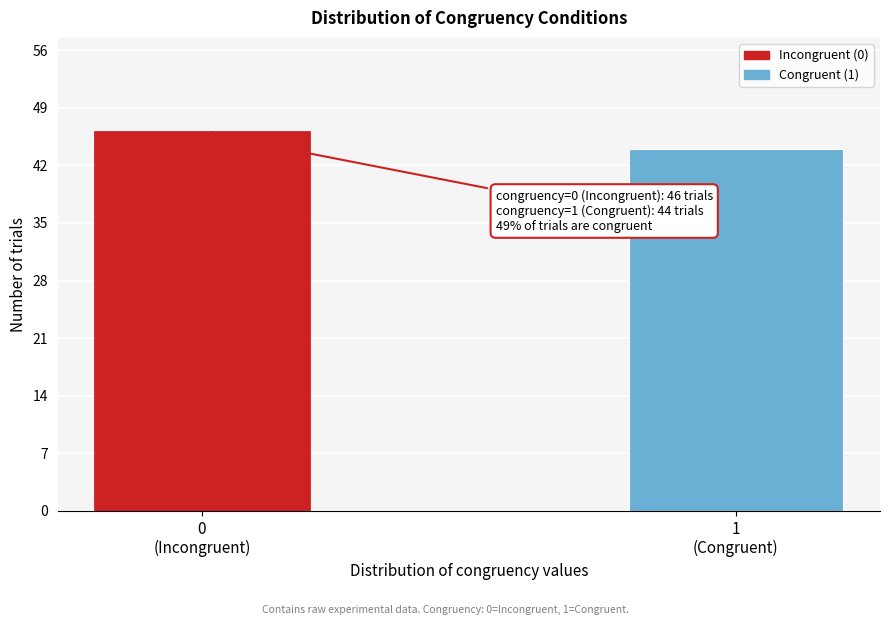

Reading left to right, what are all the values shown in this chart?

46	44